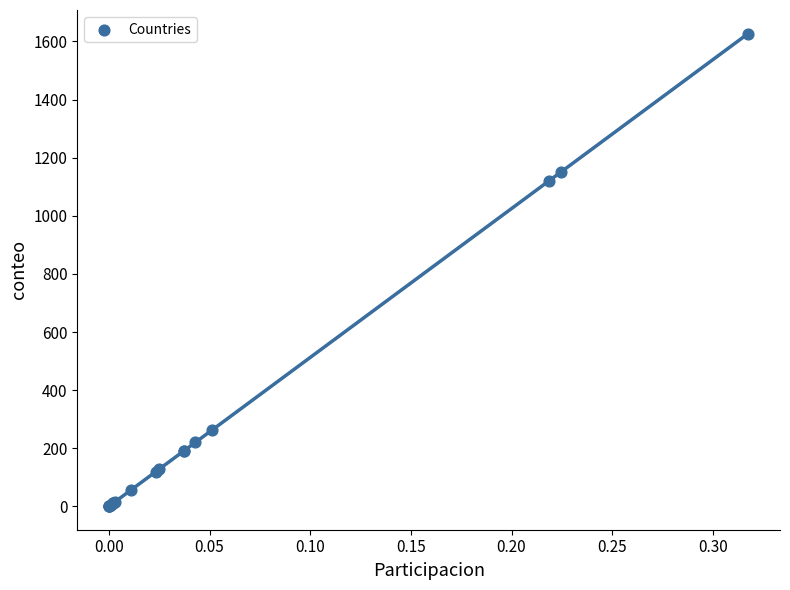

What Y value in the scatter plot is closest to 814?

1120